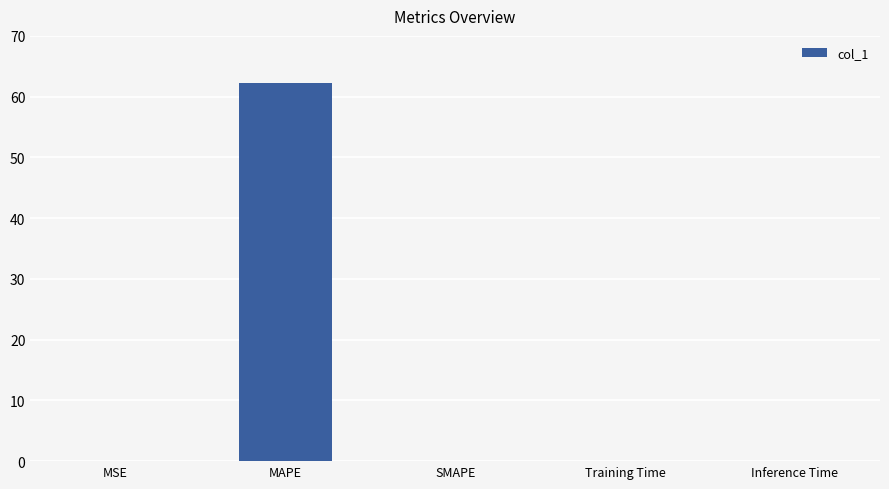

At which category does the chart reach its peak across all series?

MAPE